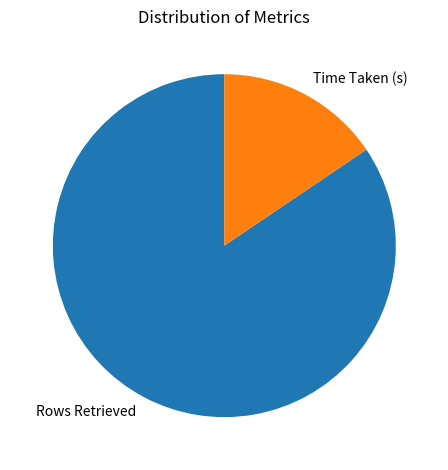

Do Rows Retrieved and Time Taken (s) together represent more than half of the pie?

Yes